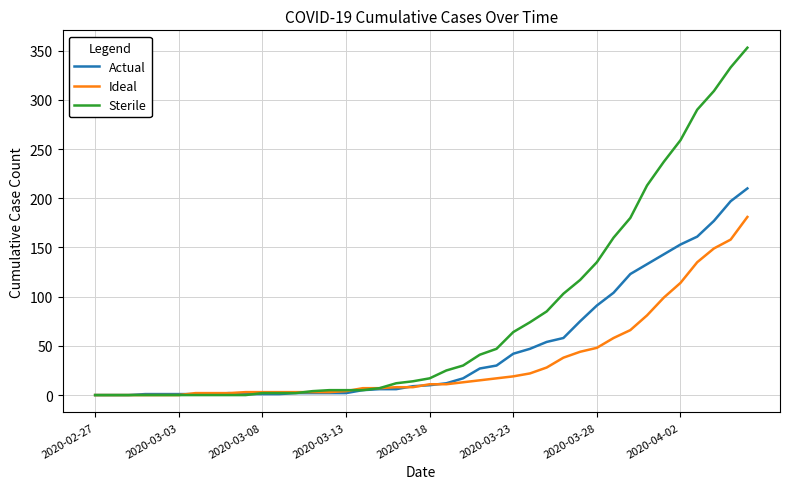

What is the maximum value for Actual?

210